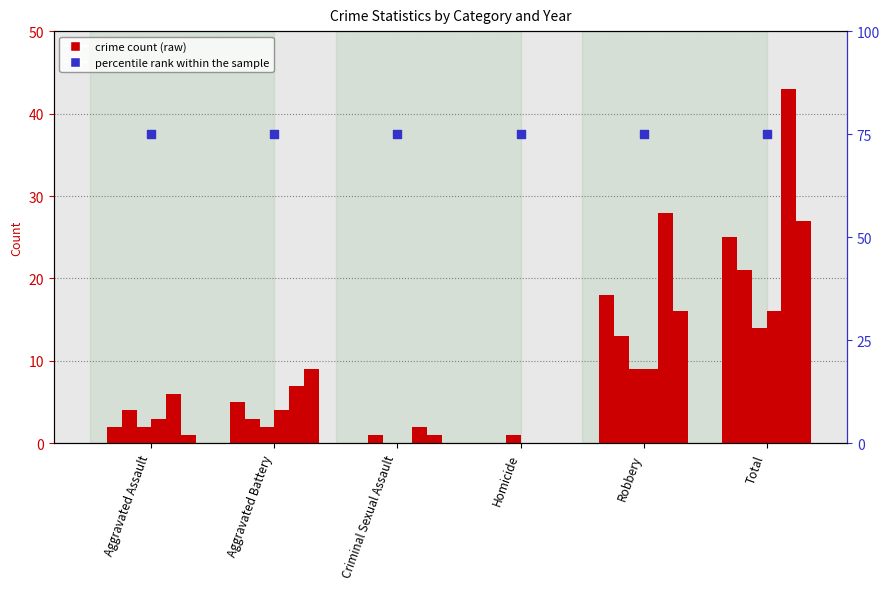

At which category is the sum across all series the highest?

Total